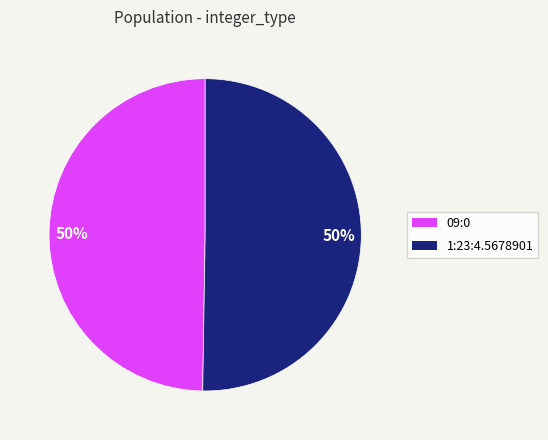

To the nearest percent, what is the average slice percentage?

50%